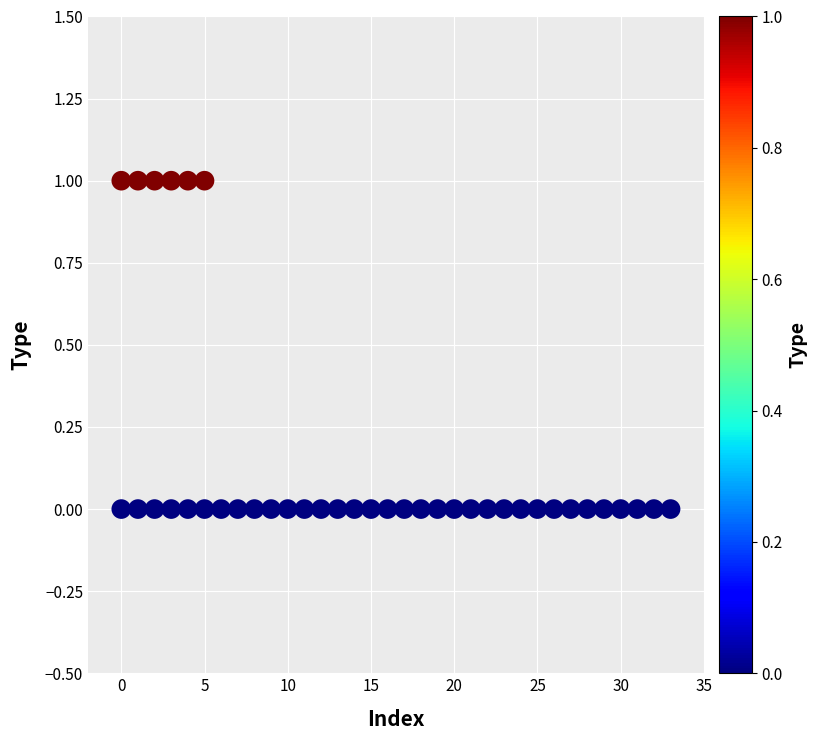

What is the range of X values (max minus min)?

33